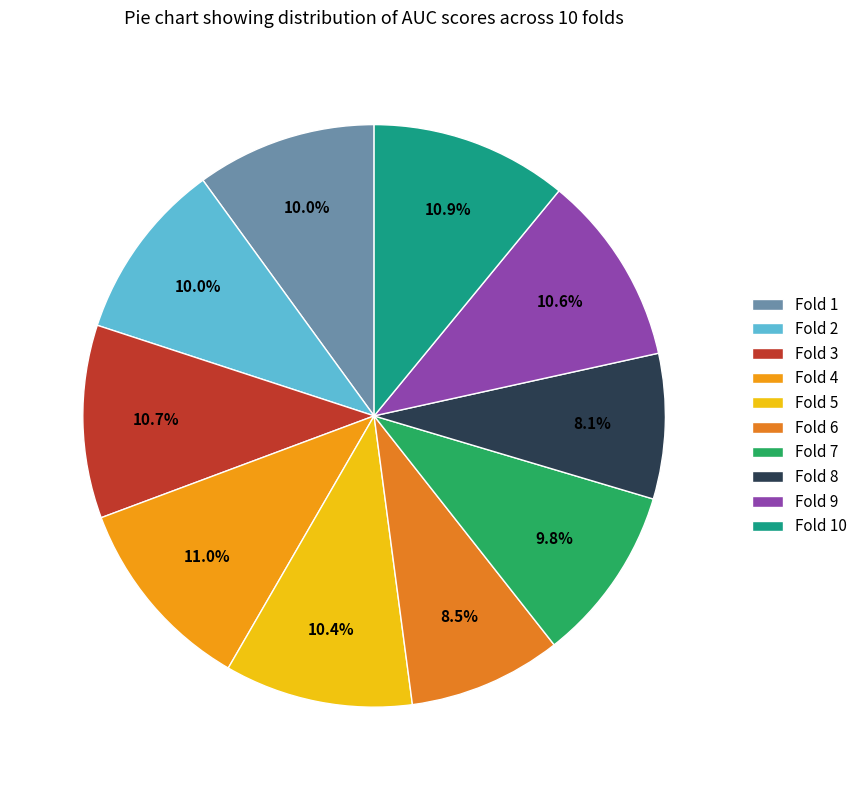

To the nearest percent, what percentage of the pie is Fold 4?

11%